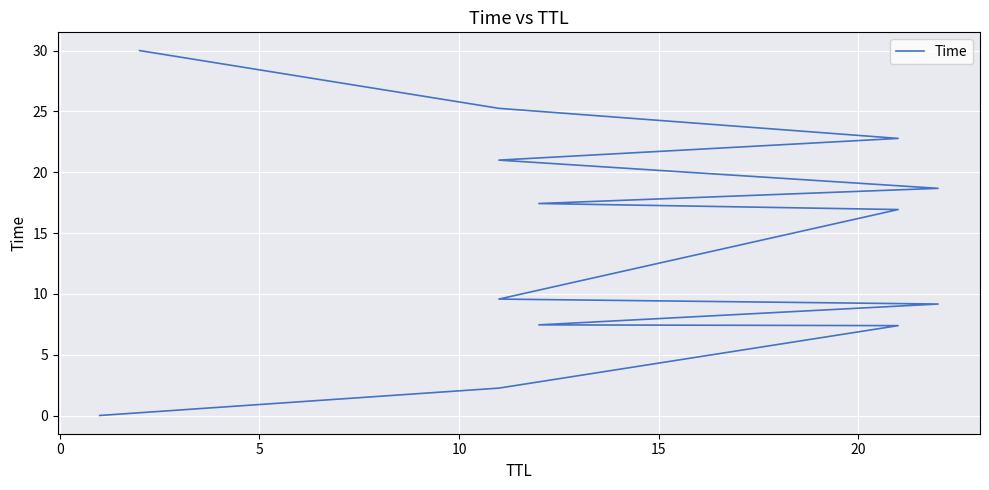

What is the difference between the second highest and minimum values?

25.3